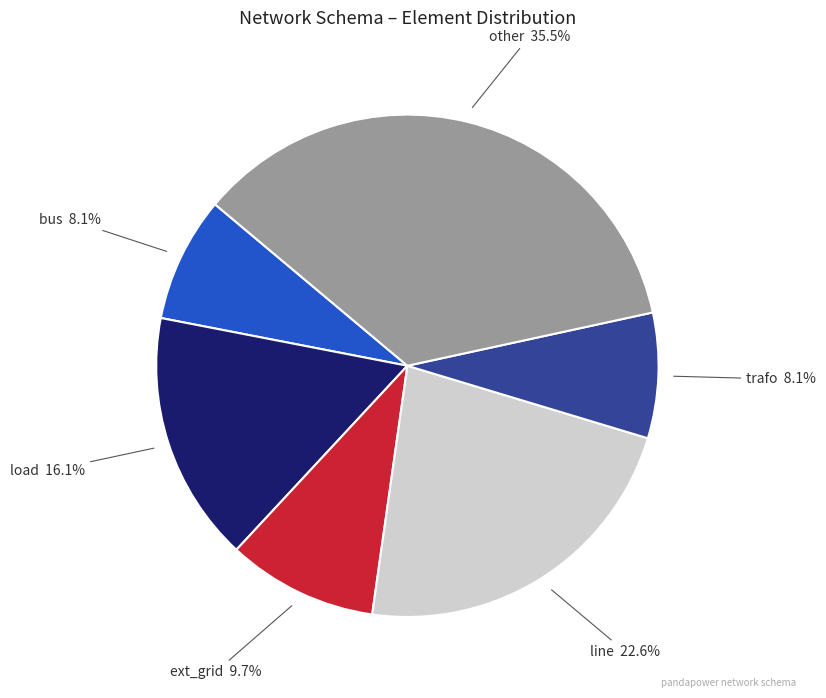

Does any single category account for the majority?

No